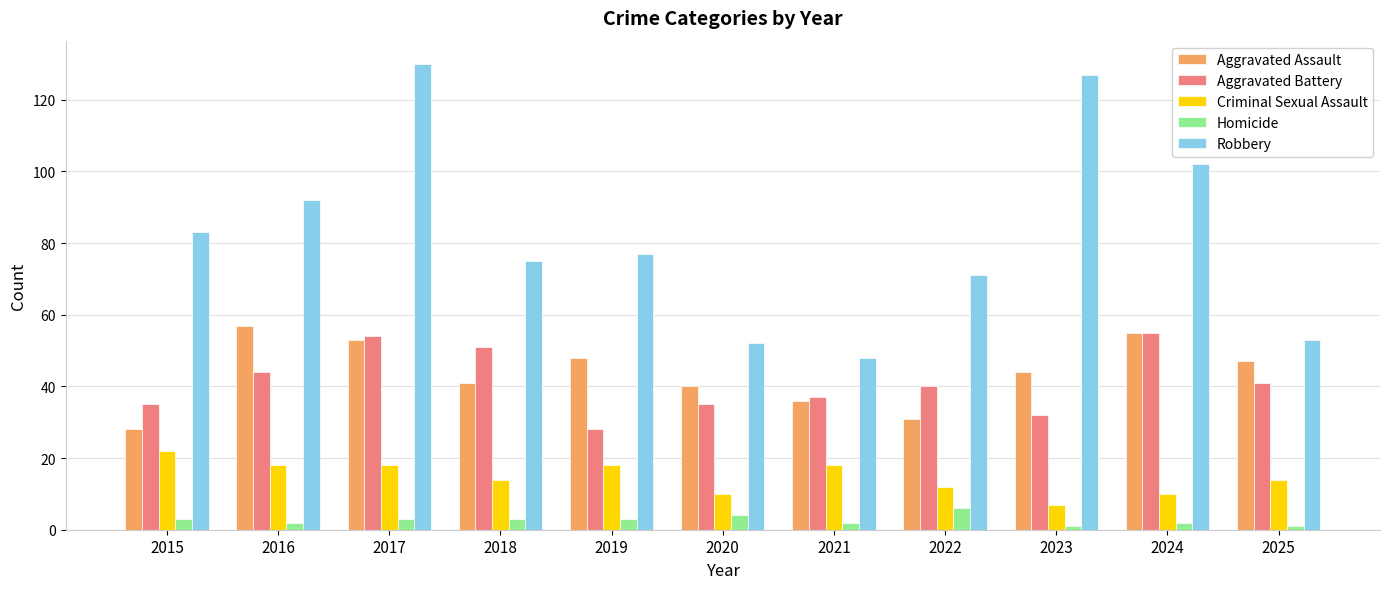

Which series changed the most between 2015 and 2017?

Robbery